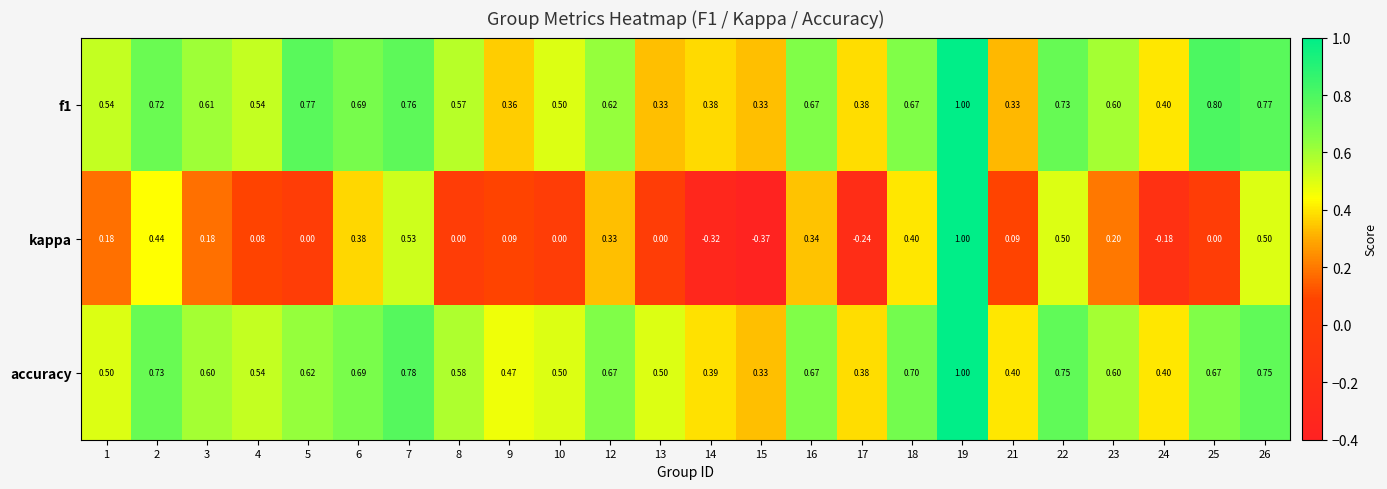

Which series has the widest spread of values?

kappa